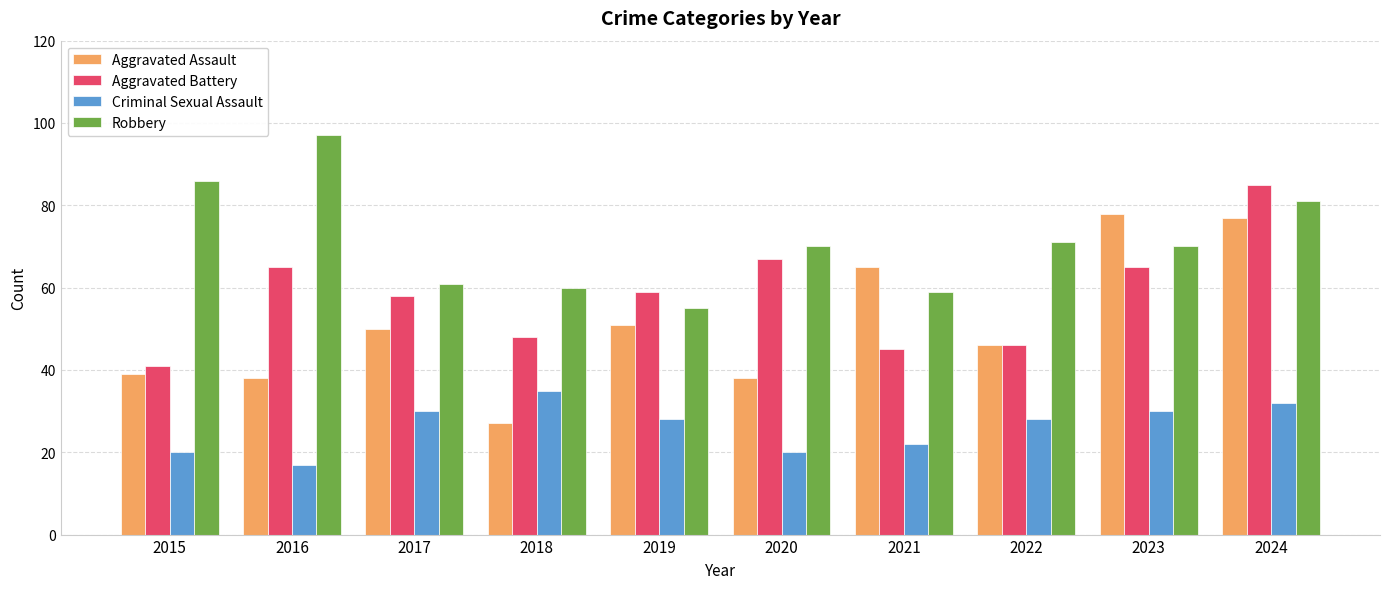

How many bars are there in total?

40